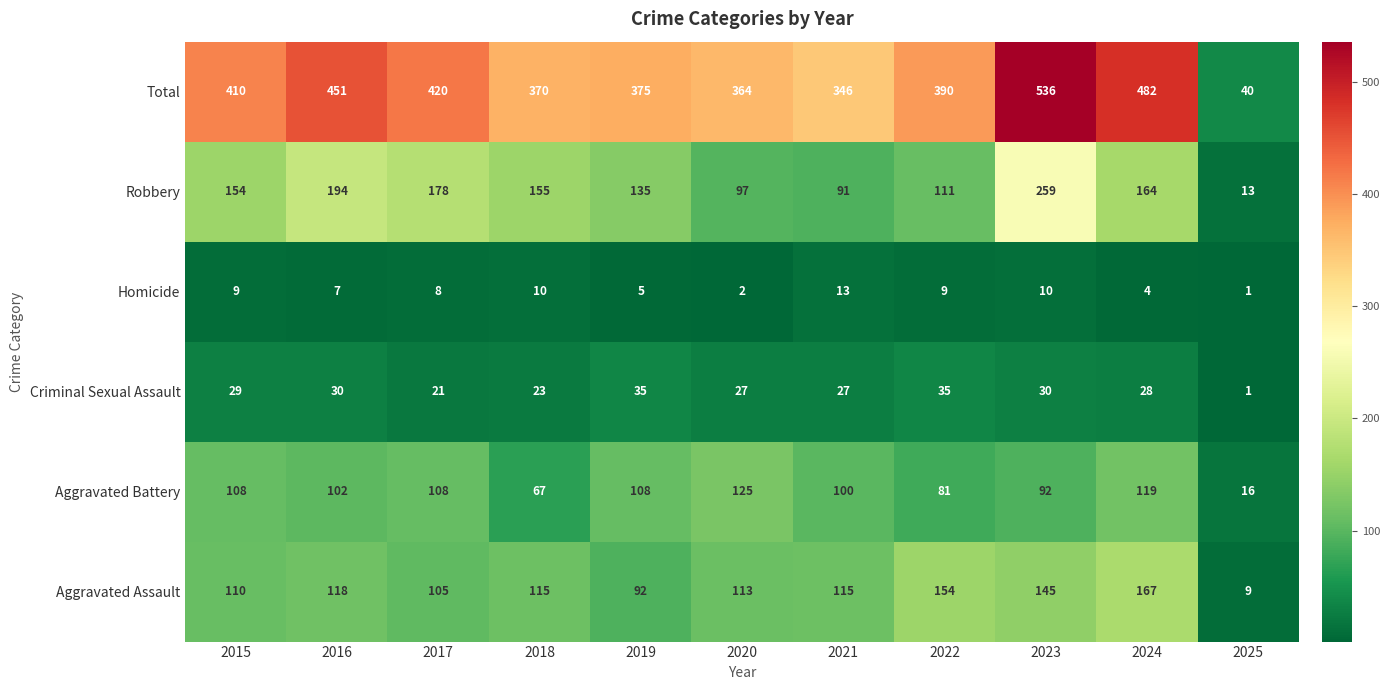

What is the difference between the highest and lowest values at 2022?

381